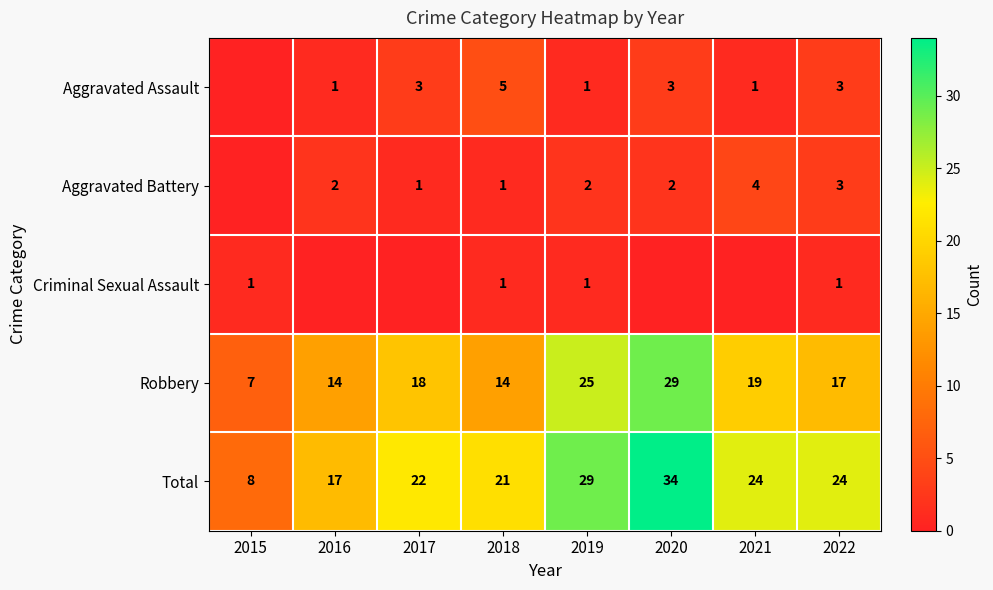

Is the value of Total at 2016 greater than the value of Aggravated Assault at 2021?

Yes